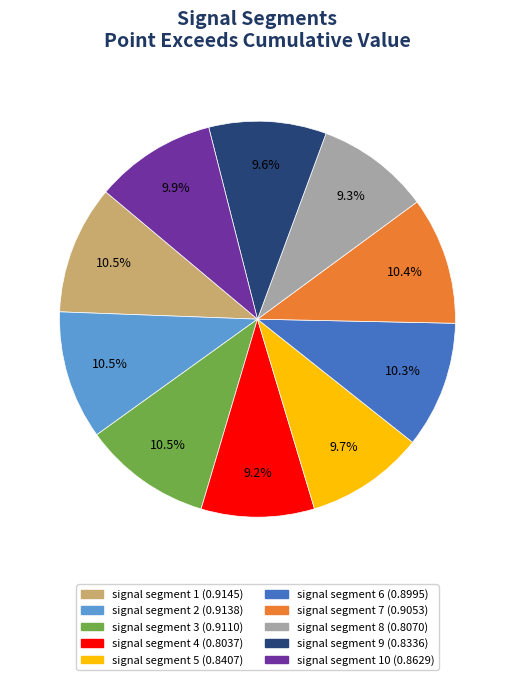

Is there a majority slice in this chart?

No